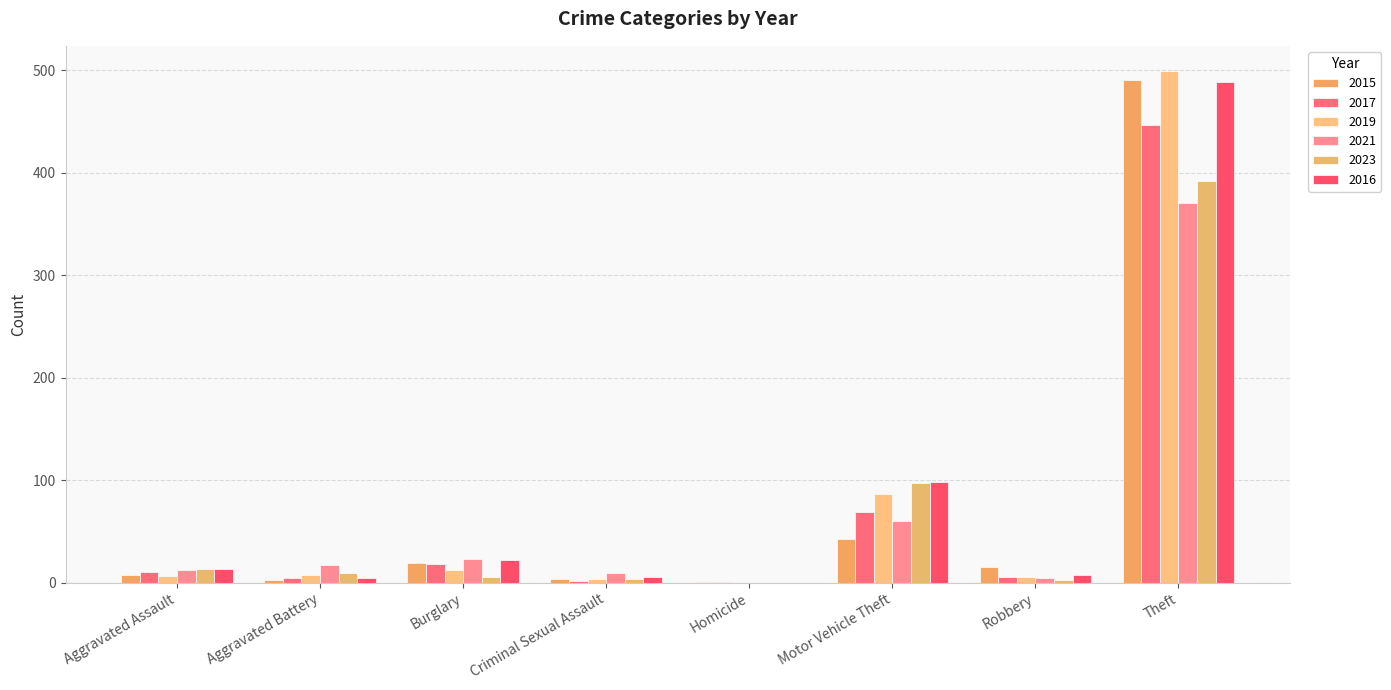

True or false: 2023 has a value of 6 at Burglary.

True